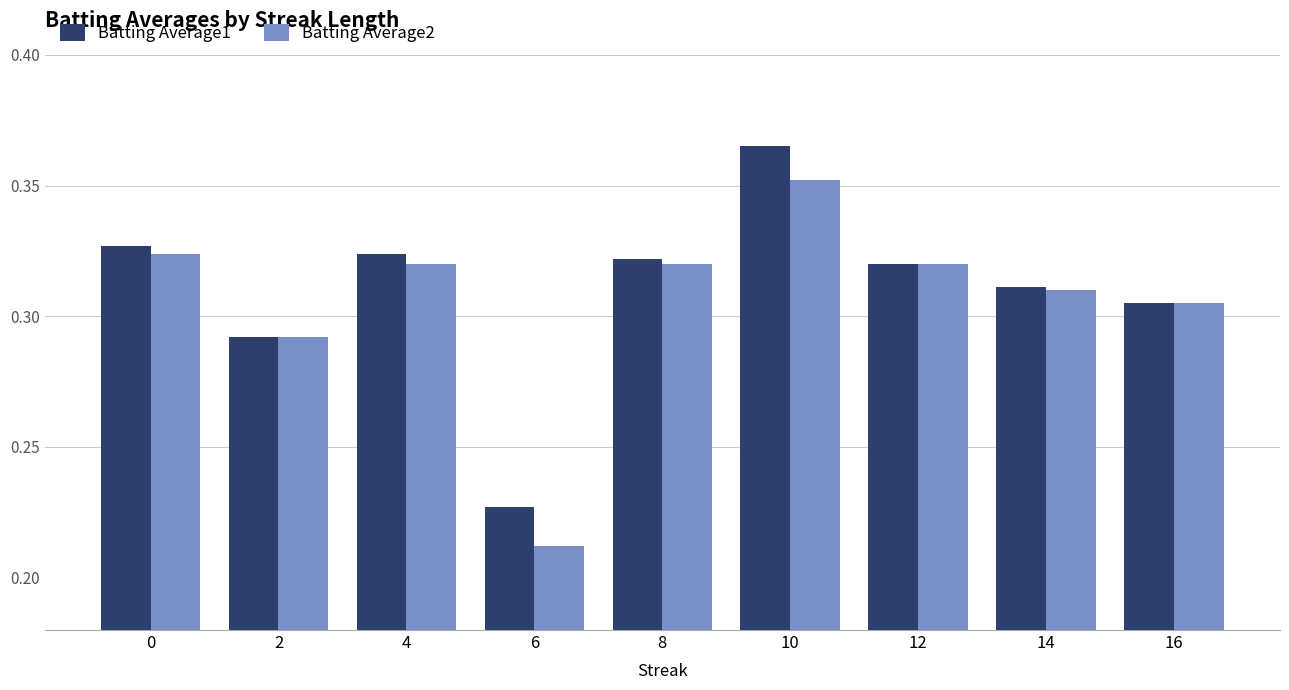

How many bars are there in total?

18